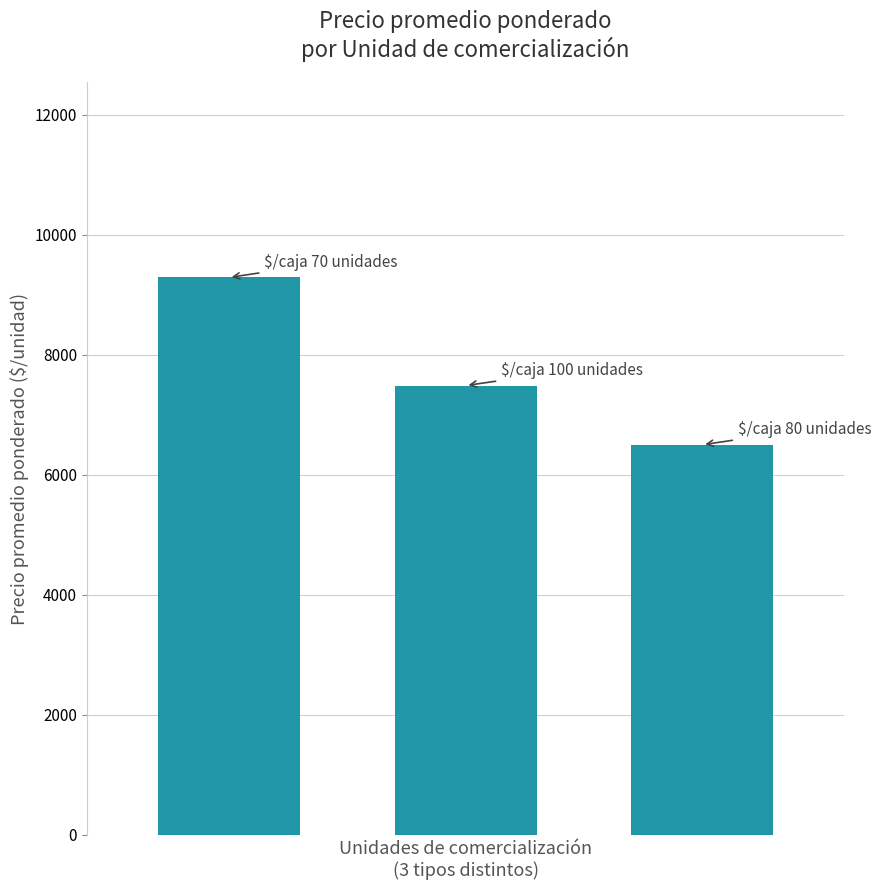

Reading left to right, what are all the values shown in this chart?

9288	7487	6500